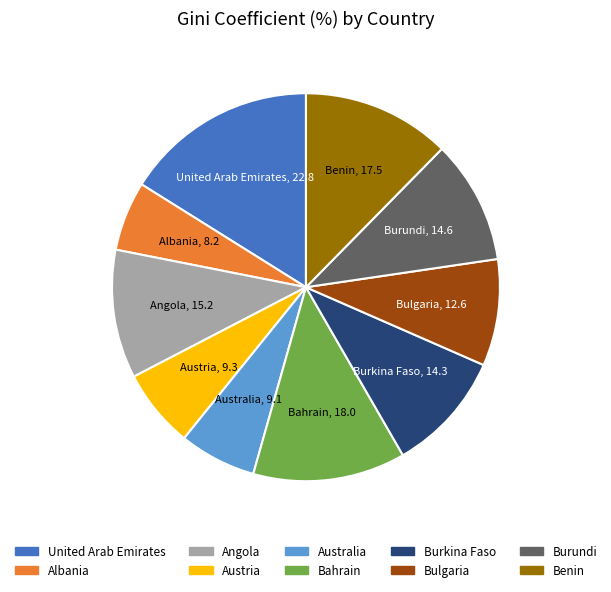

Is there any slice that represents more than half of the pie?

No